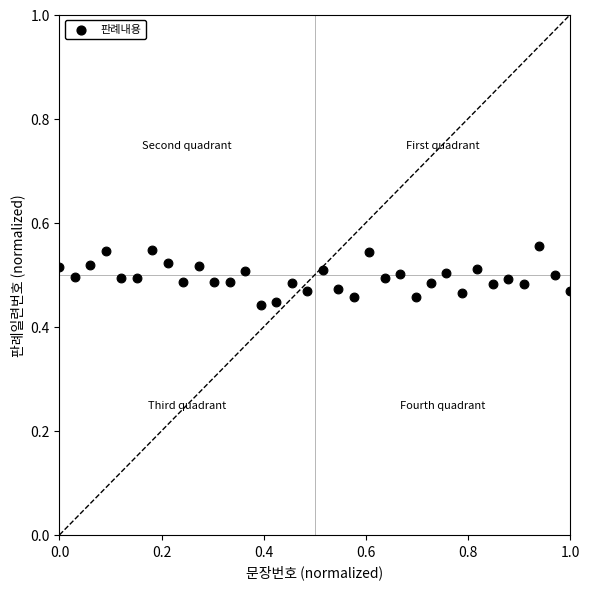

What is the range of X values (max minus min)?

1.0